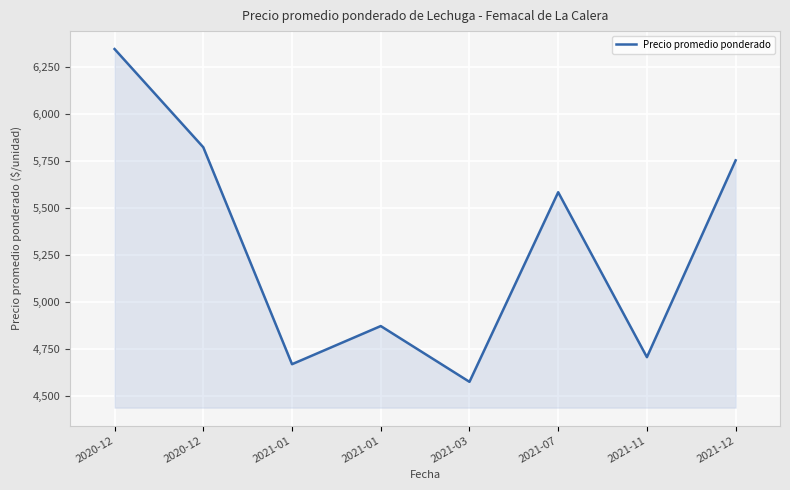

How many values are below 5583?

4